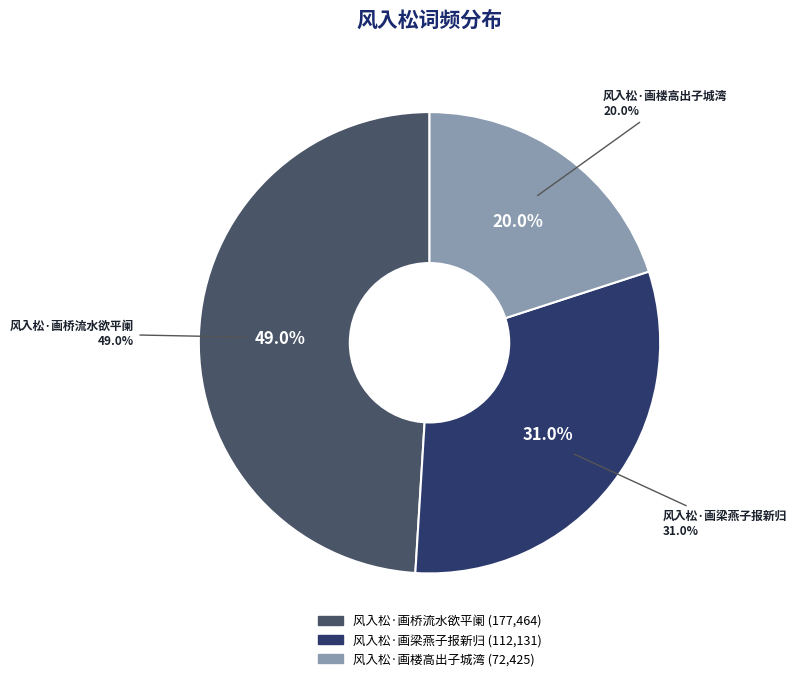

Is there any slice that represents more than half of the pie?

No